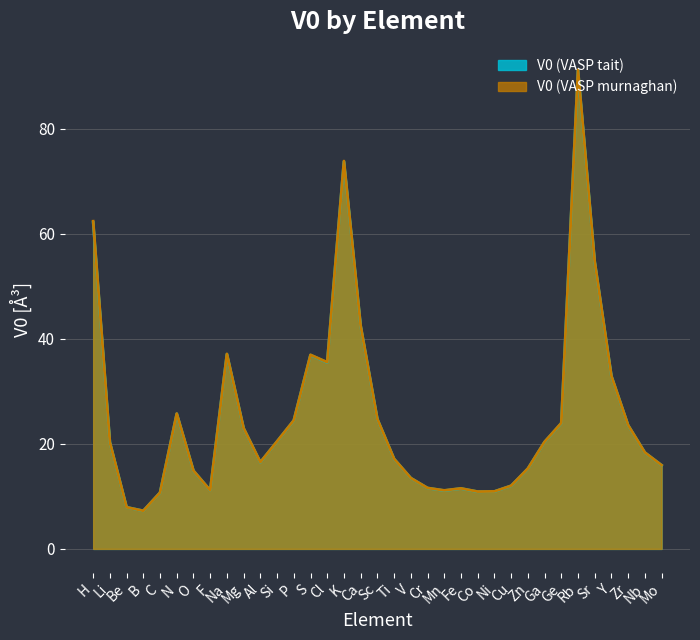

At which label does V0 (VASP murnaghan) reach its minimum?

B